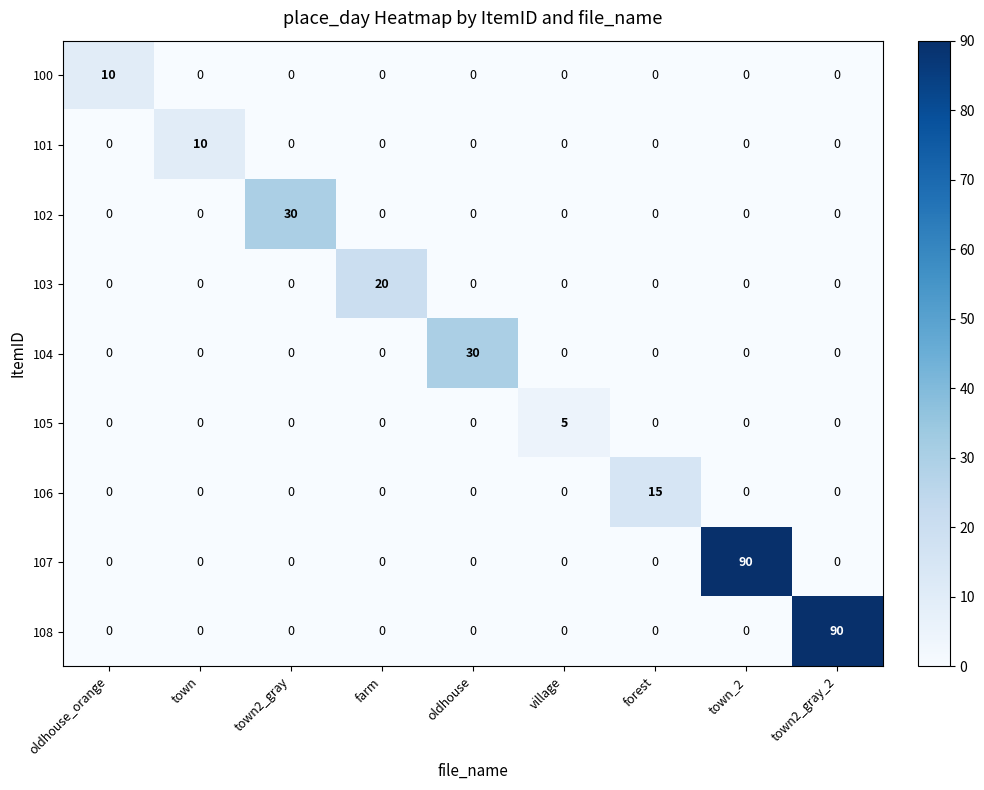

Count the number of categories in the chart.

9